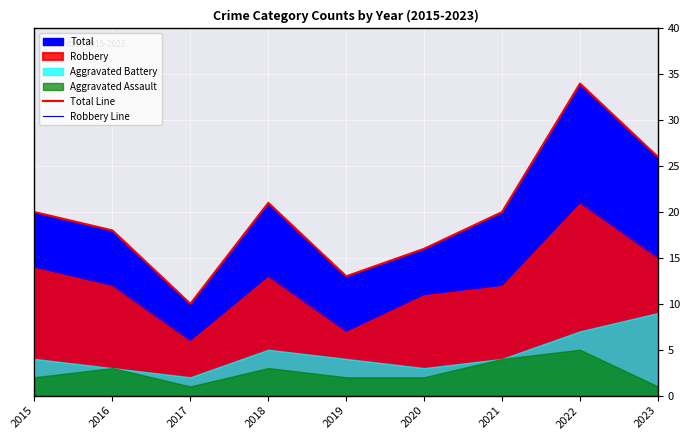

What is the spread (max minus min) of values at 2015?

6